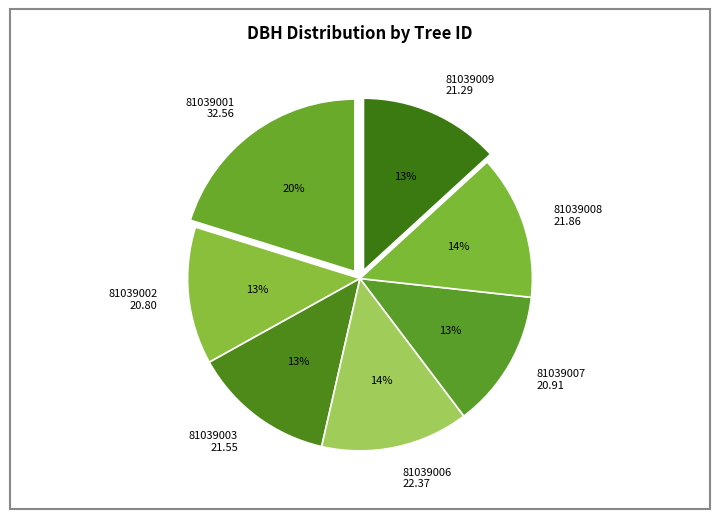

How many slices are in this pie chart?

7